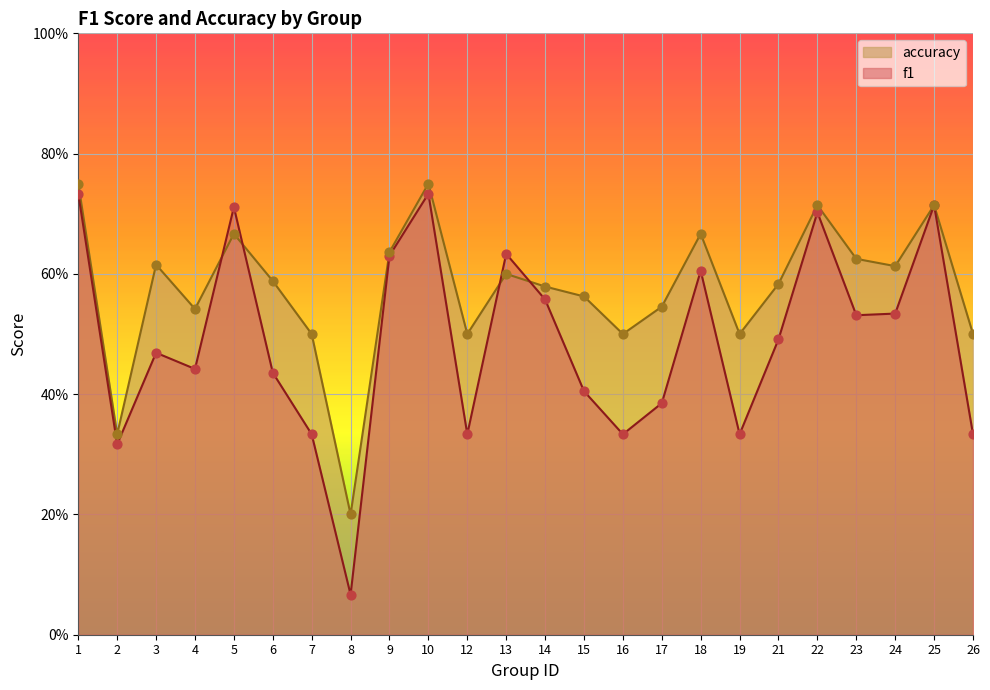

At which category is the sum across all series the highest?

1